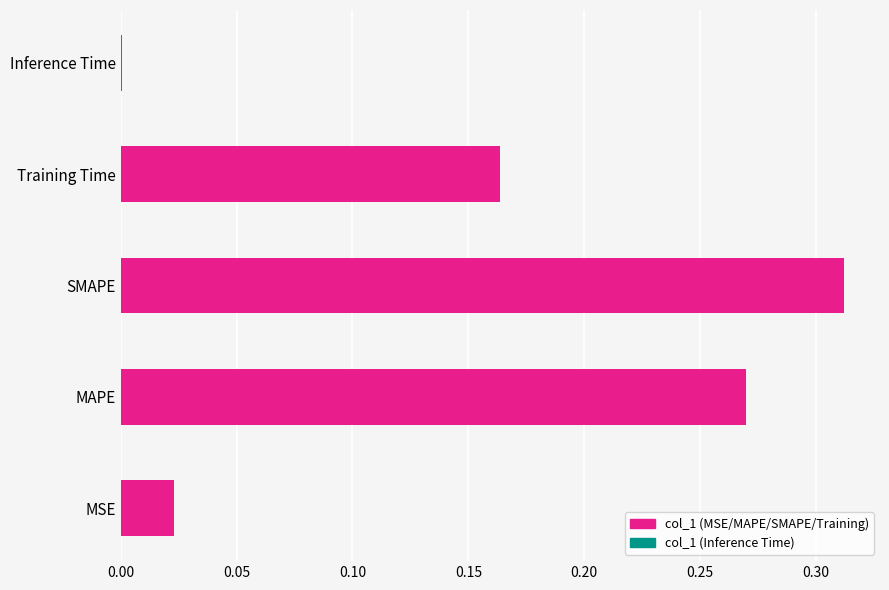

Where is the data nearest to the value 0?

Inference Time